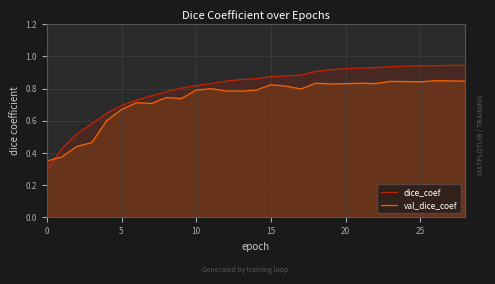

After their last crossing, which series has the higher values: dice_coef or val_dice_coef?

dice_coef